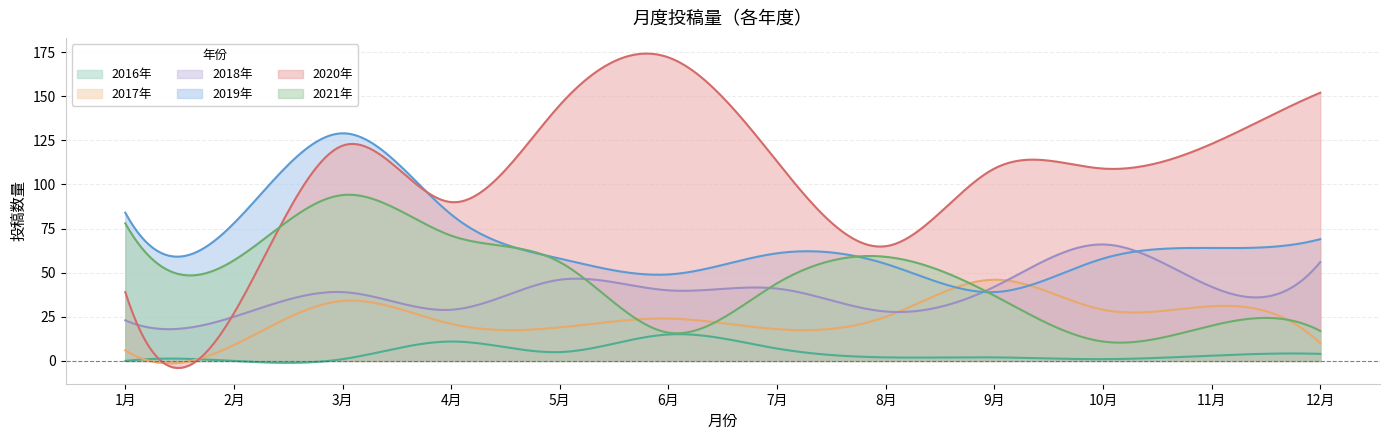

True or false: 2018年 and 2017年 cross at least once.

True